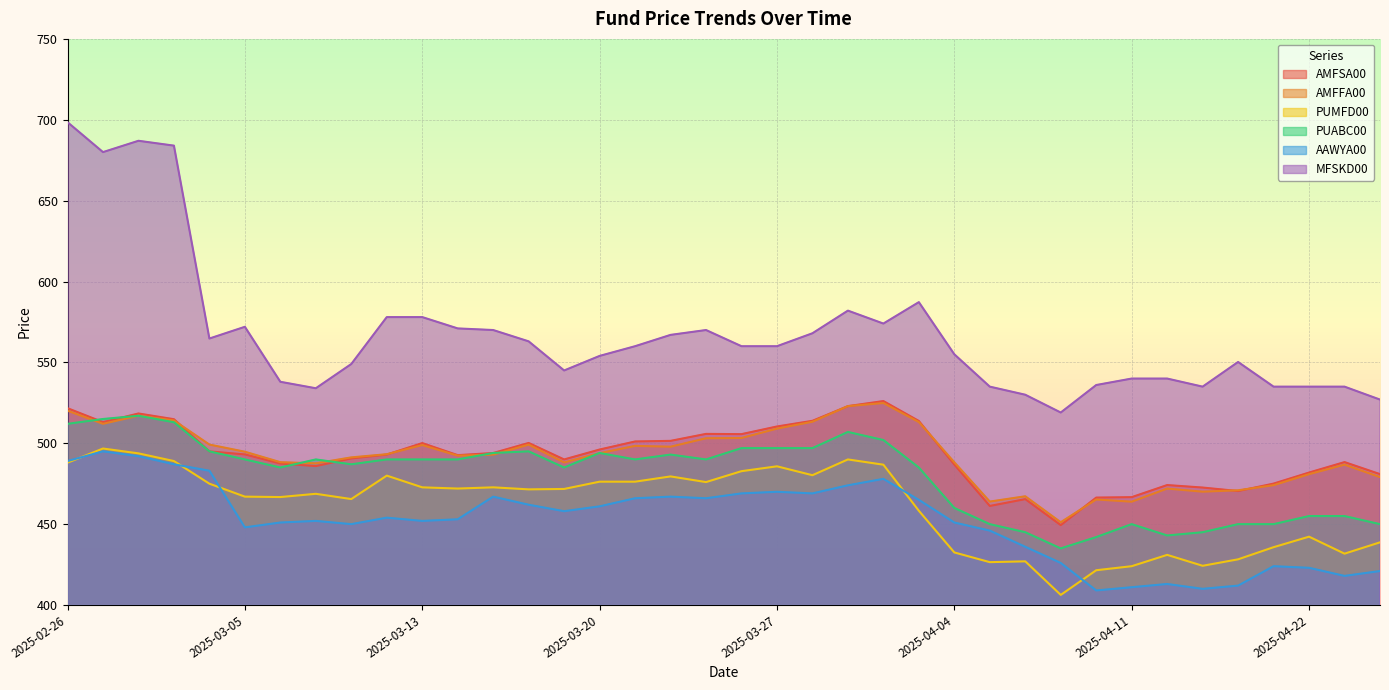

Reading left to right, extract all data points from this chart.

AMFSA00: 521.7	513.0	518.4	514.9	495.0	493.1	487.5	485.9	490.6	493.0	500.1	492.6	494.0	500.2	490.0	496.1	501.1	501.5	505.8	505.6	510.4	513.9	523.0	526.1	513.8	486.8	461.2	465.5	449.4	466.4	466.7	474.2	472.6	470.5	475.1	481.9	488.4	480.9
AMFFA00: 520.1	512.0	517.0	514.1	499.2	494.8	488.3	487.6	491.3	493.2	498.9	492.3	493.0	499.2	488.1	493.9	498.4	497.9	503.1	503.2	509.1	513.3	523.0	524.9	513.1	488.2	463.9	467.2	451.2	465.2	463.9	472.0	470.1	470.9	474.1	480.9	486.8	479.1
PUMFD00: 488.0	496.8	493.8	489.0	475.0	467.0	466.8	468.8	465.5	480.0	472.8	472.0	472.8	471.5	471.8	476.2	476.2	479.5	476.0	482.8	485.8	480.2	490.0	486.8	458.2	432.5	426.5	427.0	406.2	421.5	424.0	431.0	424.2	428.2	435.8	442.2	431.8	438.8
PUABC00: 512.0	515.0	517.0	513.0	495.0	490.0	485.0	490.0	487.0	490.0	490.0	490.0	494.0	495.0	485.0	494.0	490.0	493.0	490.0	497.0	497.0	497.0	507.0	502.0	485.0	460.0	450.0	445.0	435.0	442.0	450.0	443.0	445.0	450.0	450.0	455.0	455.0	450.0
AAWYA00: 489.0	495.0	492.0	487.0	483.0	448.0	451.0	452.0	450.0	454.0	452.0	453.0	467.0	462.0	458.0	461.0	466.0	467.0	466.0	469.0	470.0	469.0	474.0	478.0	465.0	451.0	446.0	436.0	426.0	409.0	411.0	413.0	410.0	412.0	424.0	423.0	418.0	421.0
MFSKD00: 698.5	680.0	687.0	684.0	564.8	572.0	538.0	534.0	549.0	578.0	578.0	571.0	570.0	563.0	545.0	554.0	560.0	567.0	570.0	560.0	560.0	568.0	582.0	574.0	587.2	555.0	535.0	530.0	519.0	536.0	540.0	540.0	535.0	550.2	535.0	535.0	535.0	527.0